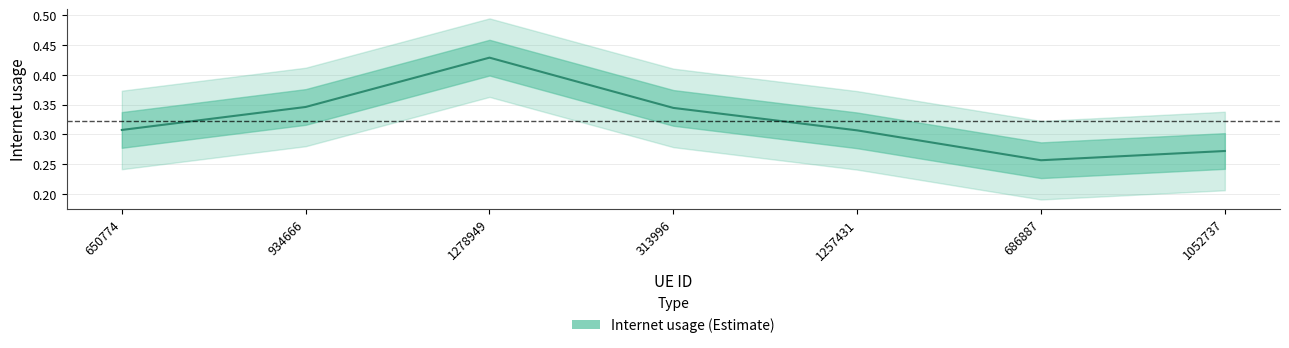

What is the value of the 7th point from the left?

0.3